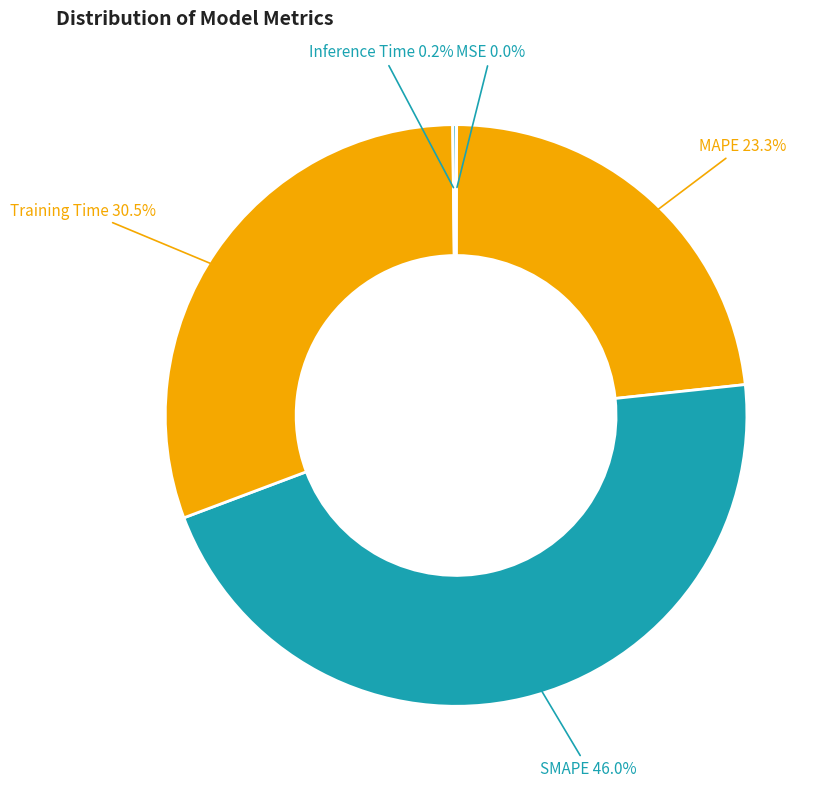

How many slices are in this pie chart?

5